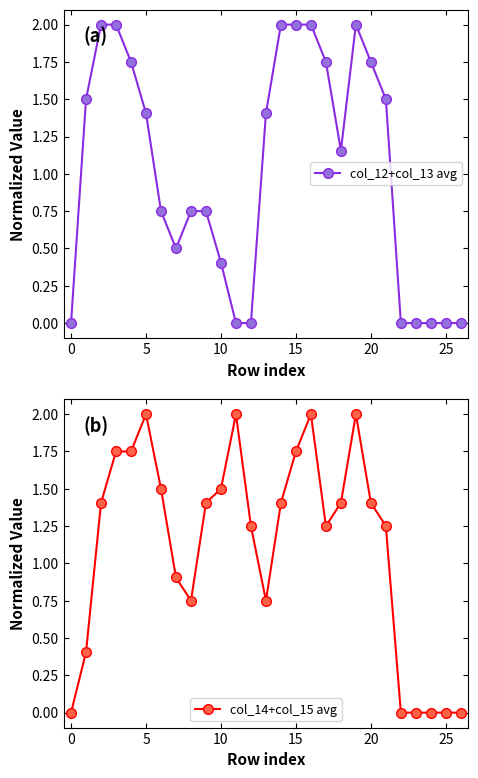

How many categories are shown in the chart?

27